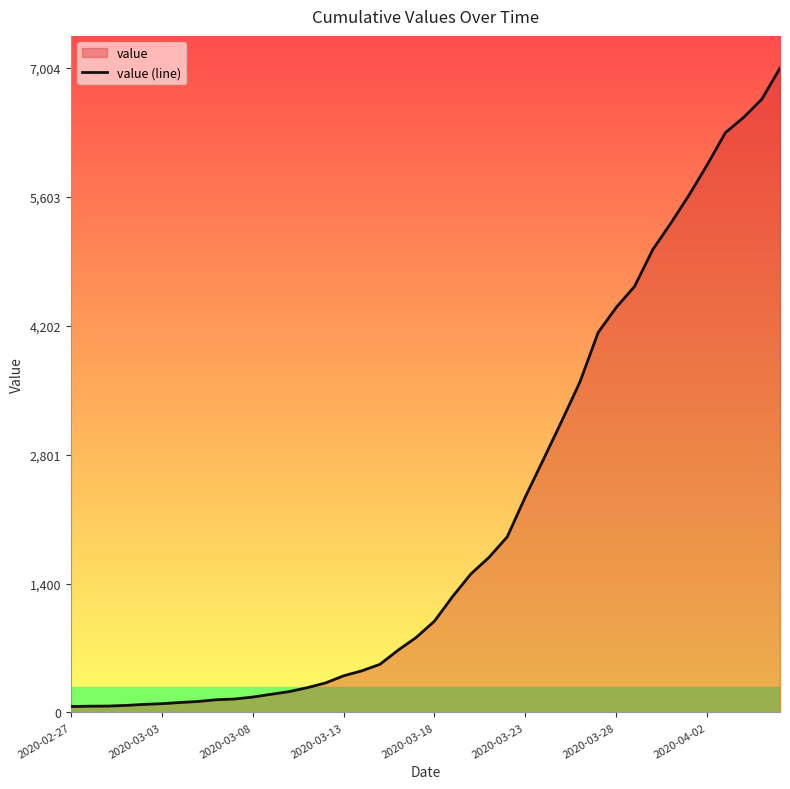

What is the minimum value shown in the chart?

64